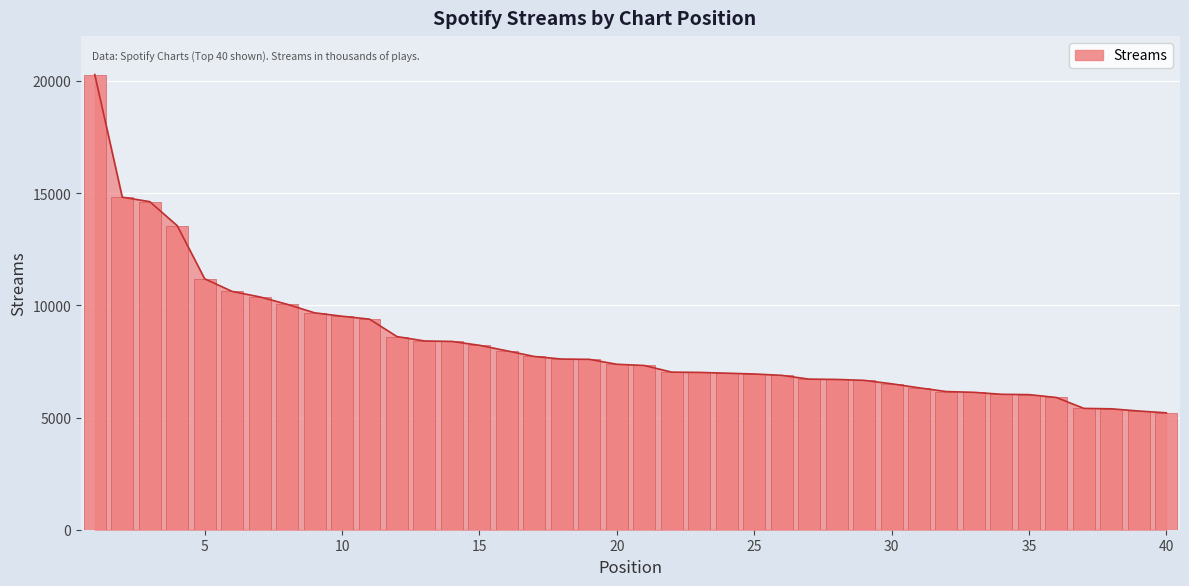

Are the bars horizontal?

No